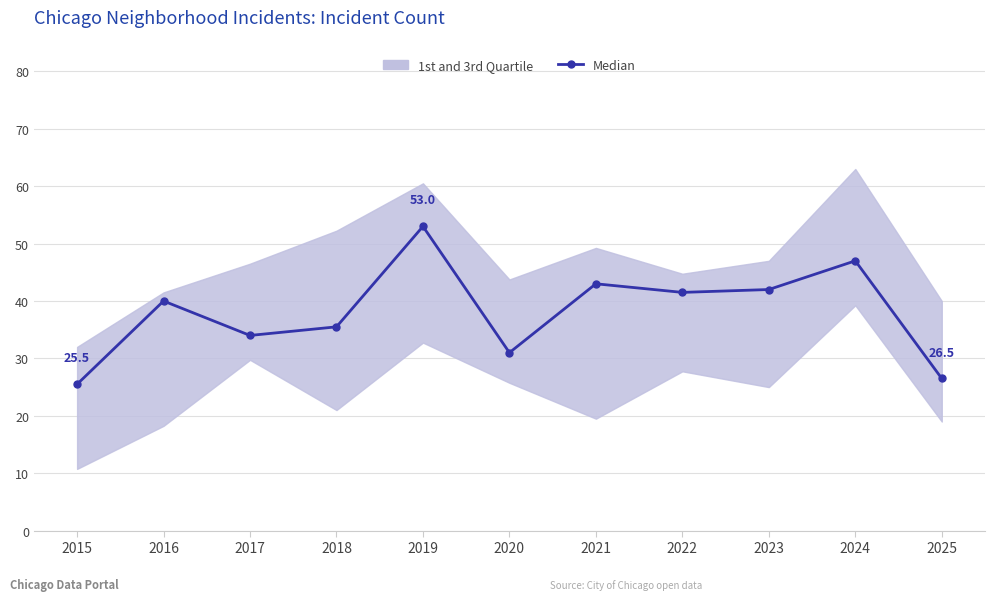

Rank the categories by value from highest to lowest.

2019, 2024, 2021, 2023, 2022, 2016, 2018, 2017, 2020, 2025, 2015